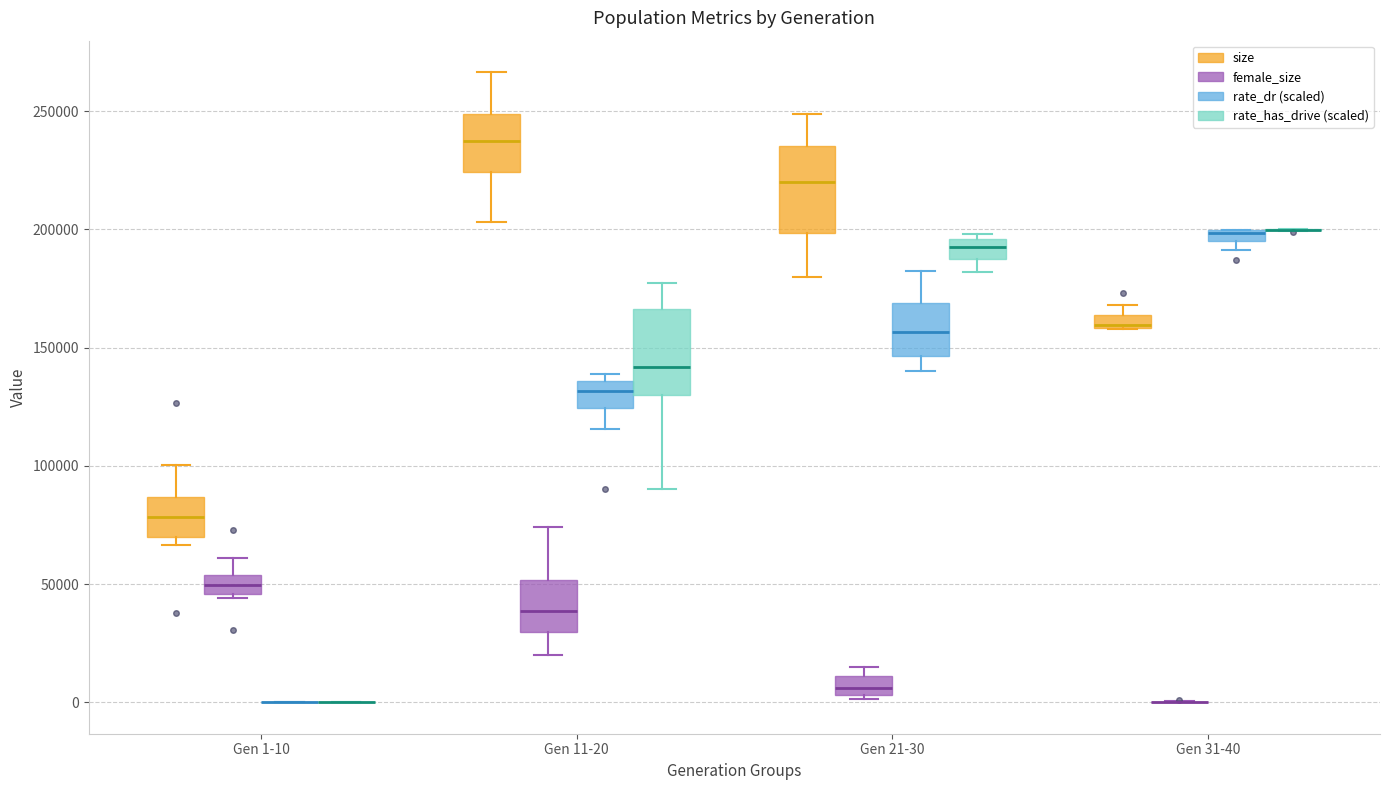

Where does the lower whisker of the box for Gen 21-30 (rate_has_drive (scaled)) end on the y-axis? The values are not printed on the chart, so give them approximately, as read against the axis.

180000